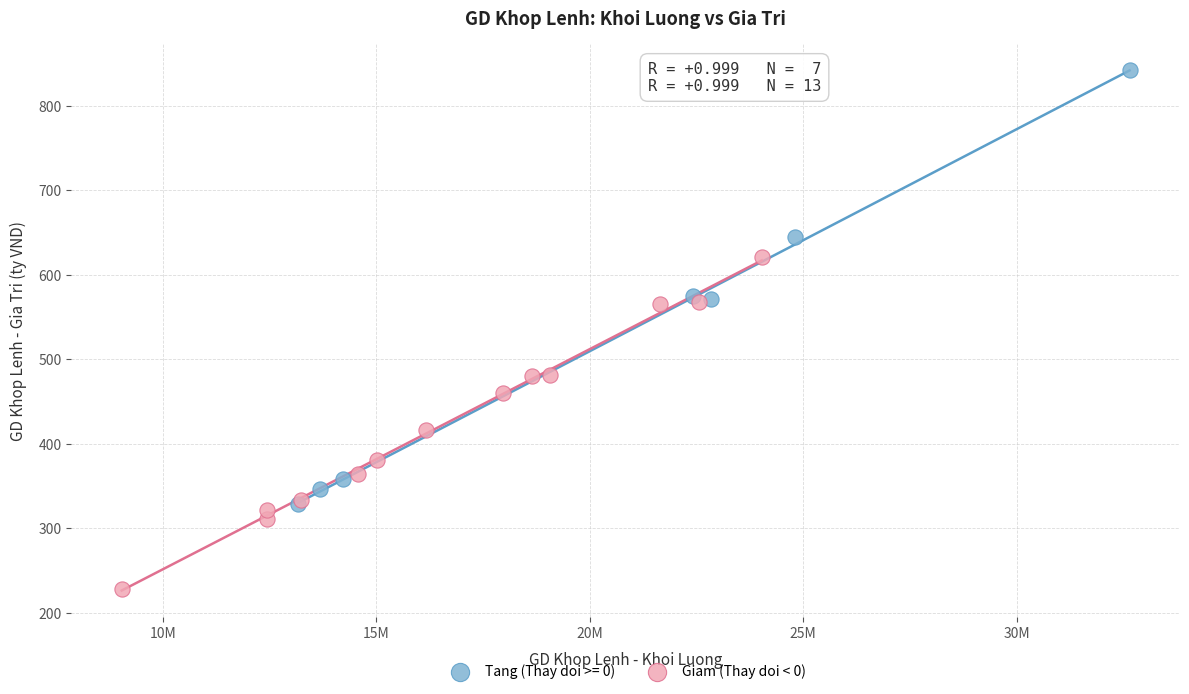

Which series reaches the minimum Y coordinate?

Giam (Thay doi < 0)